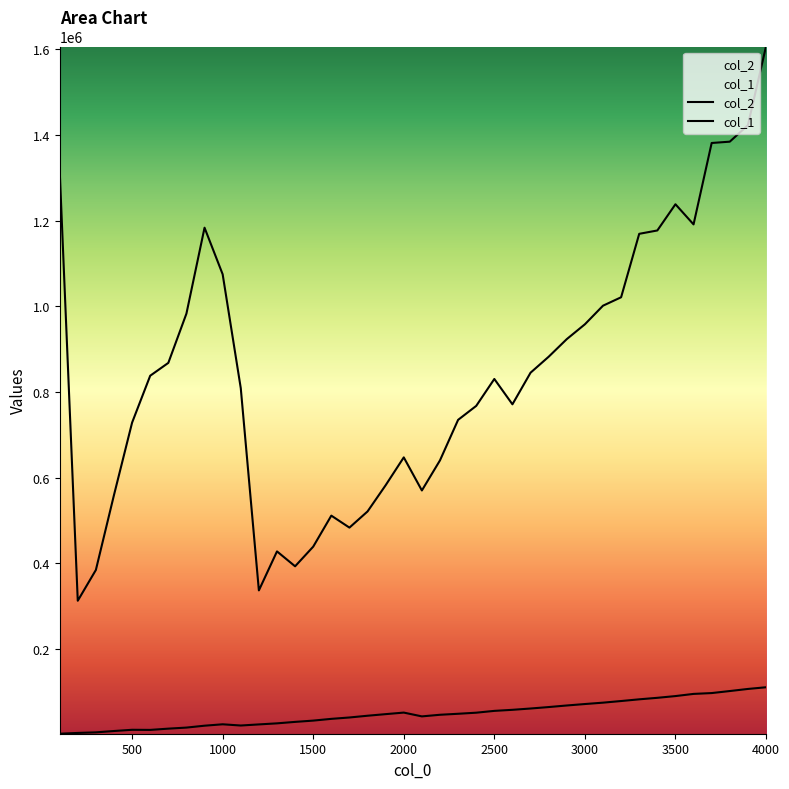

What value does the col_1 series have at 2300, to the nearest 10?

734670